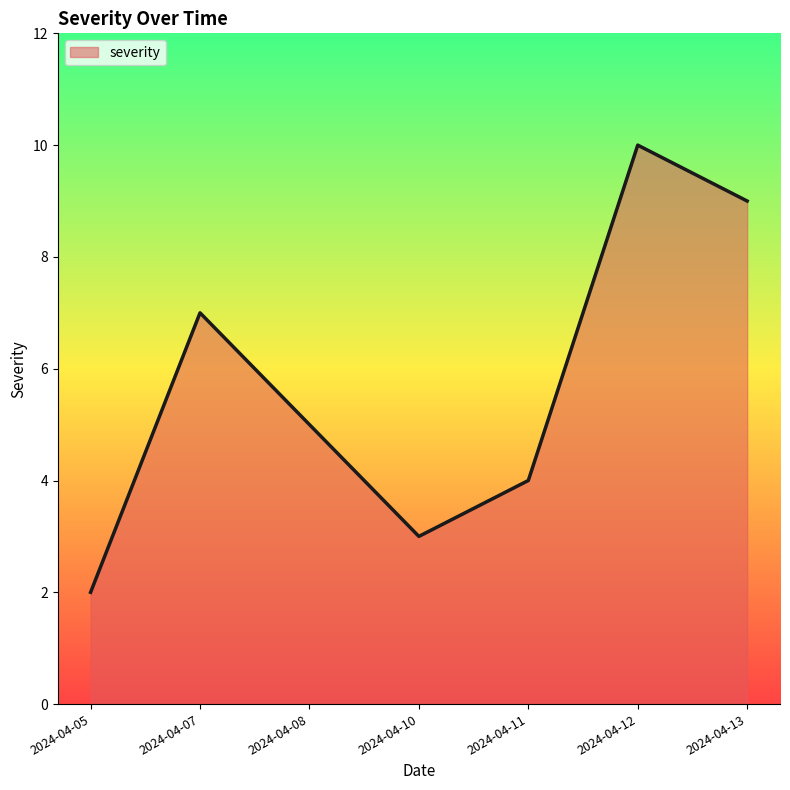

True or false: the data has more than 0 interior local peaks.

True